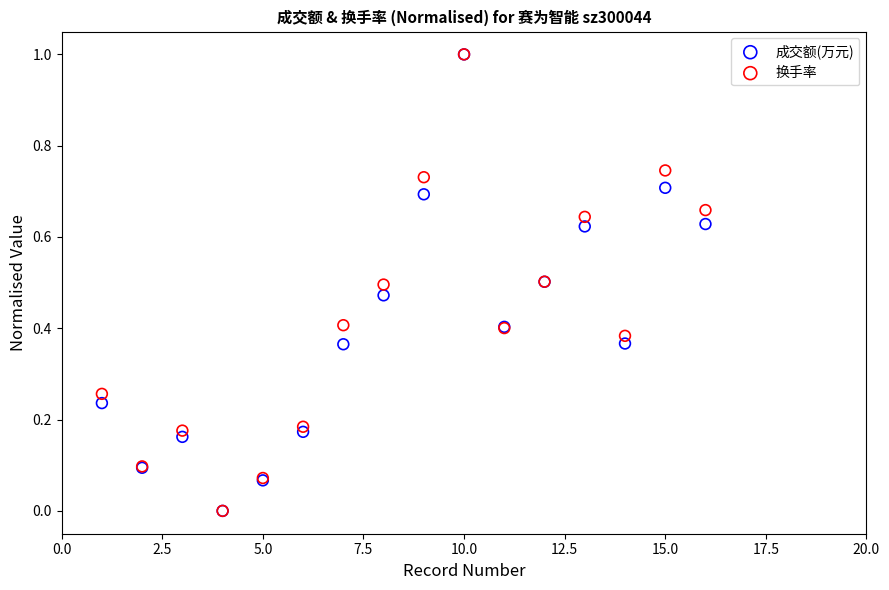

What are all the series names shown in the legend?

成交额(万元), 换手率